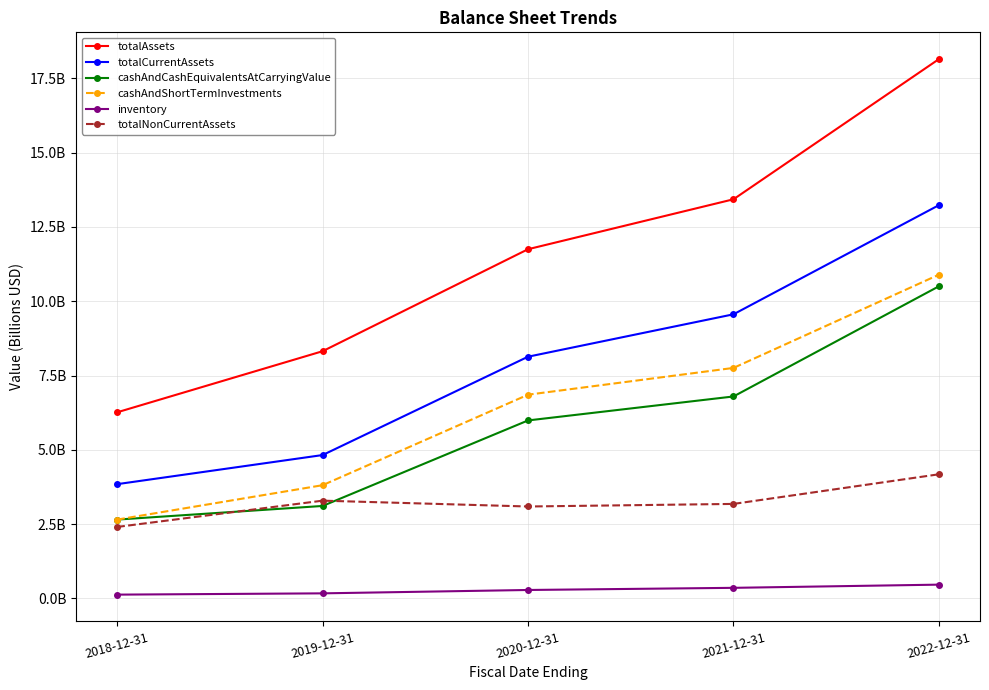

True or false: totalNonCurrentAssets and totalAssets intersect in this chart.

False